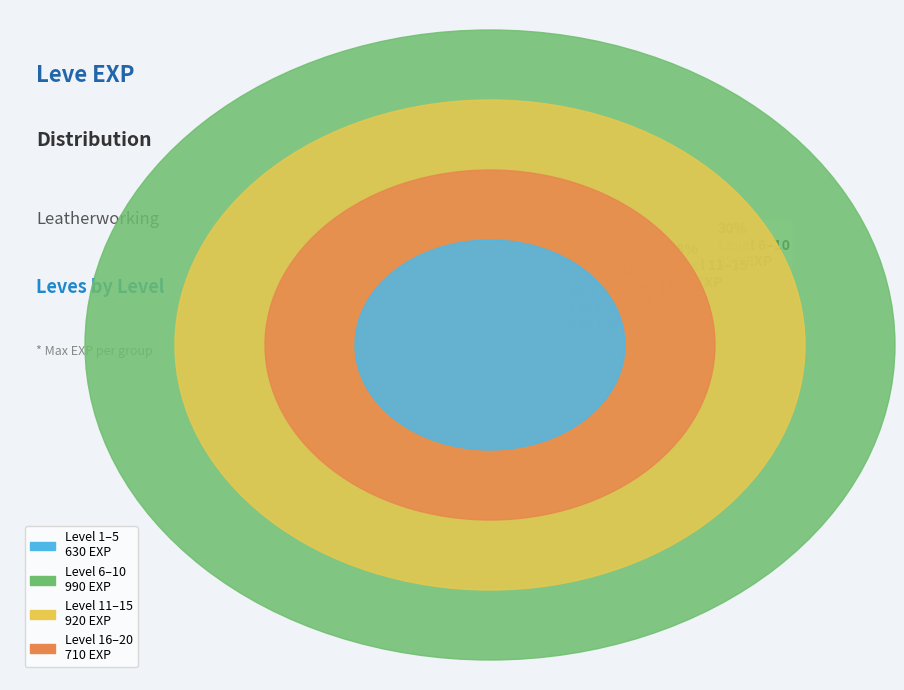

Do 1 and 5 together represent more than half of the pie?

No